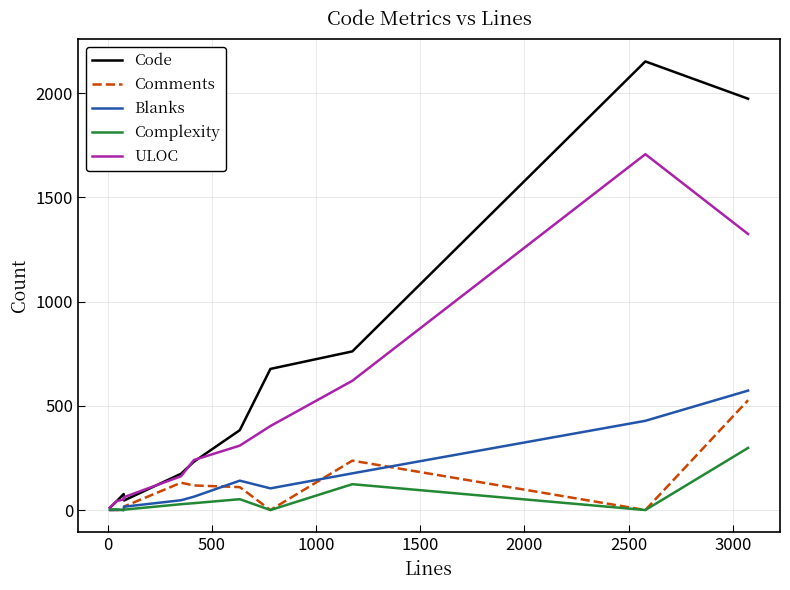

Which series has the widest spread of values?

Code